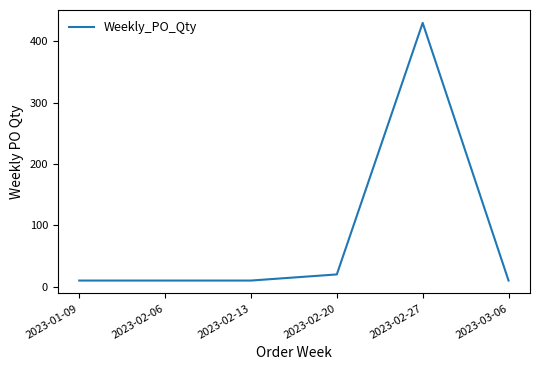

What position from the left is 2023-02-06?

2